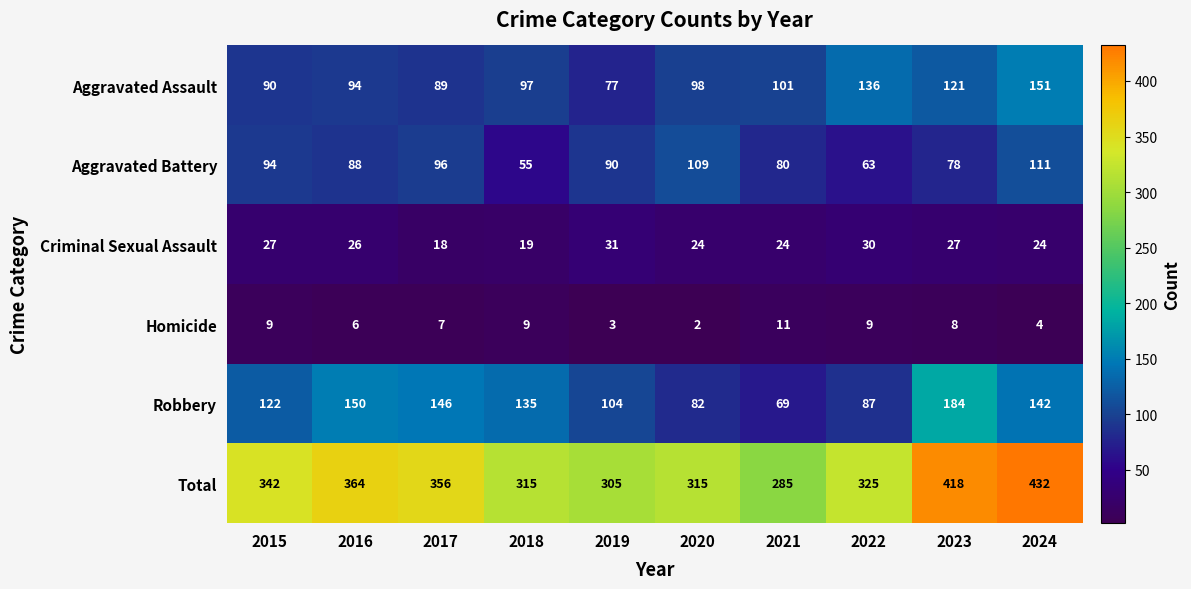

What is the total value across all series at 2022?

650